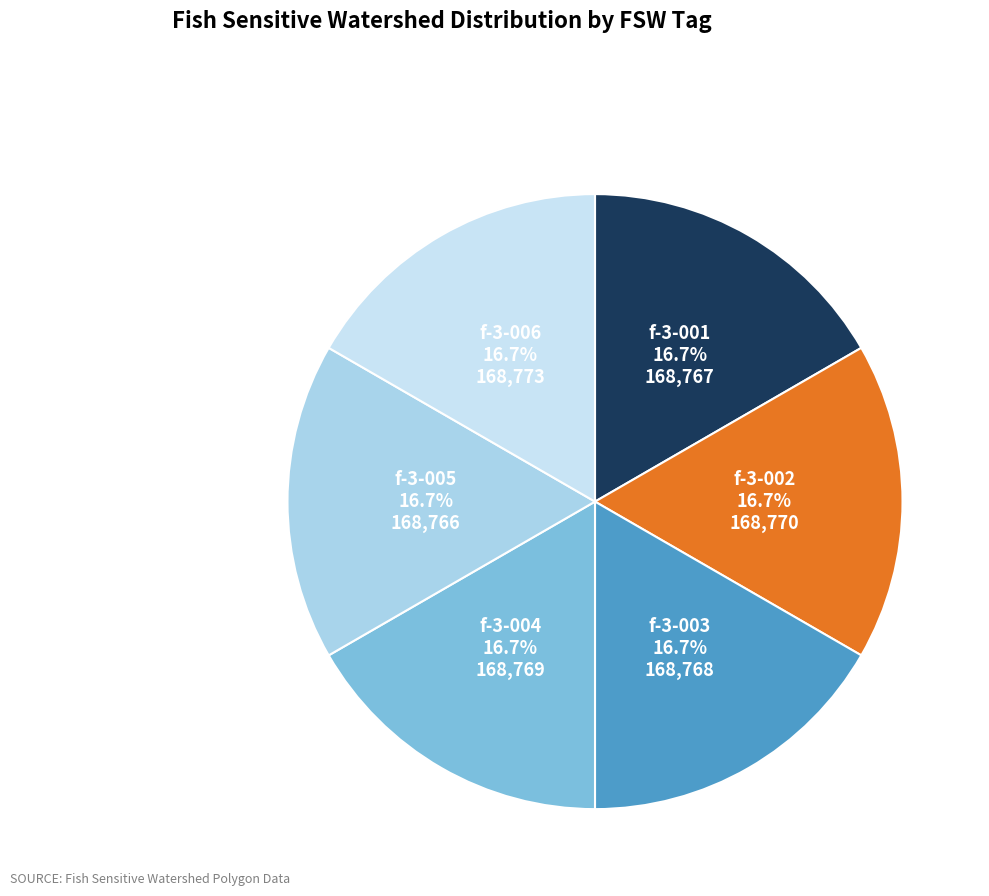

How many segments does this pie chart have?

6